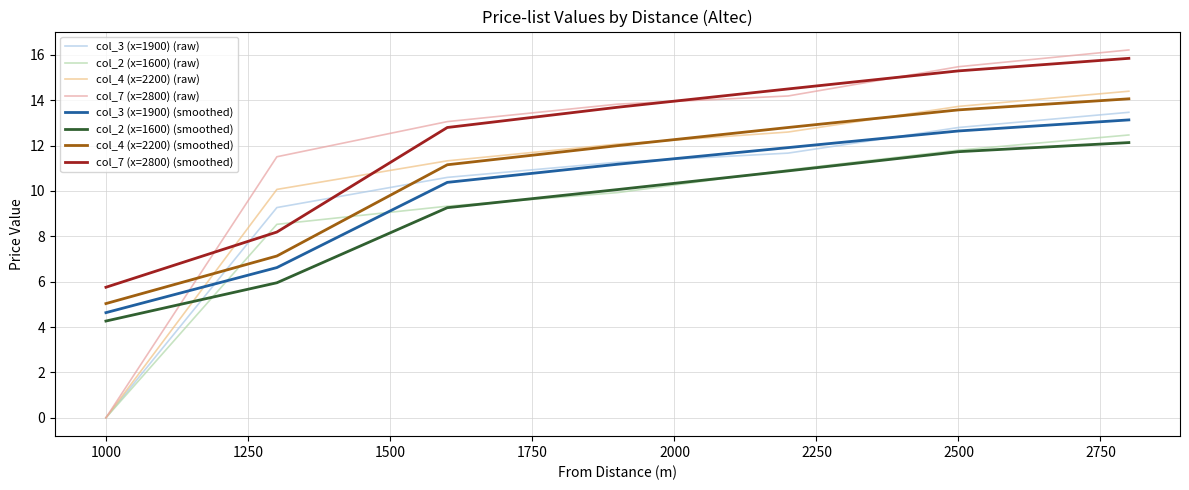

True or false: col_2 (x=1600) (smoothed) and col_7 (x=2800) (smoothed) cross at least once.

False